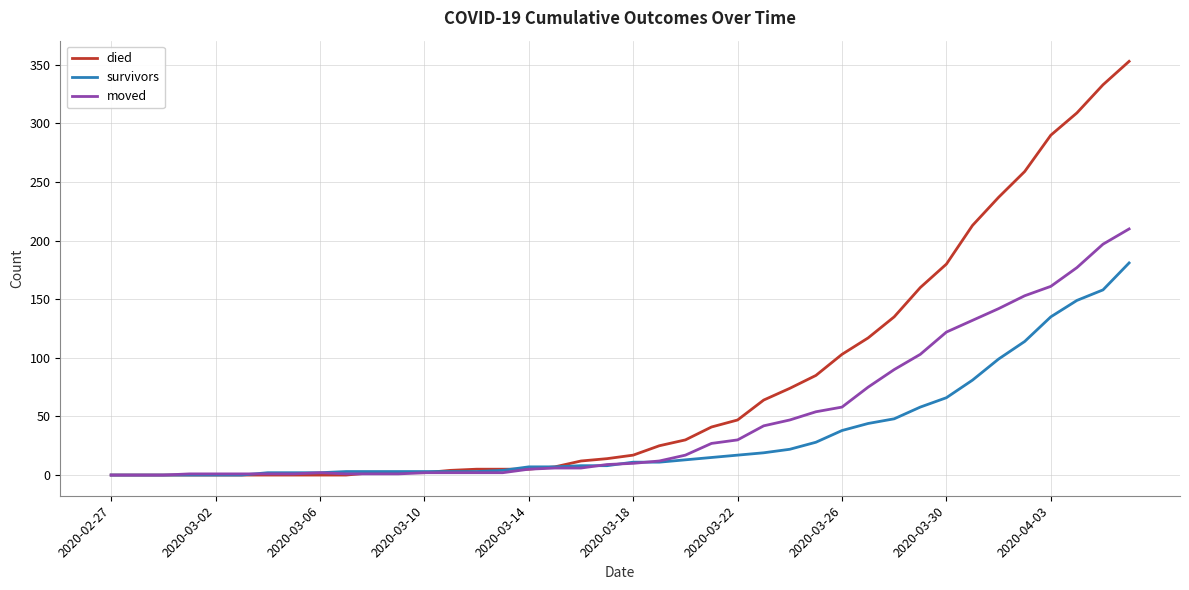

Rank the series by their maximum value, from highest to lowest.

died, moved, survivors